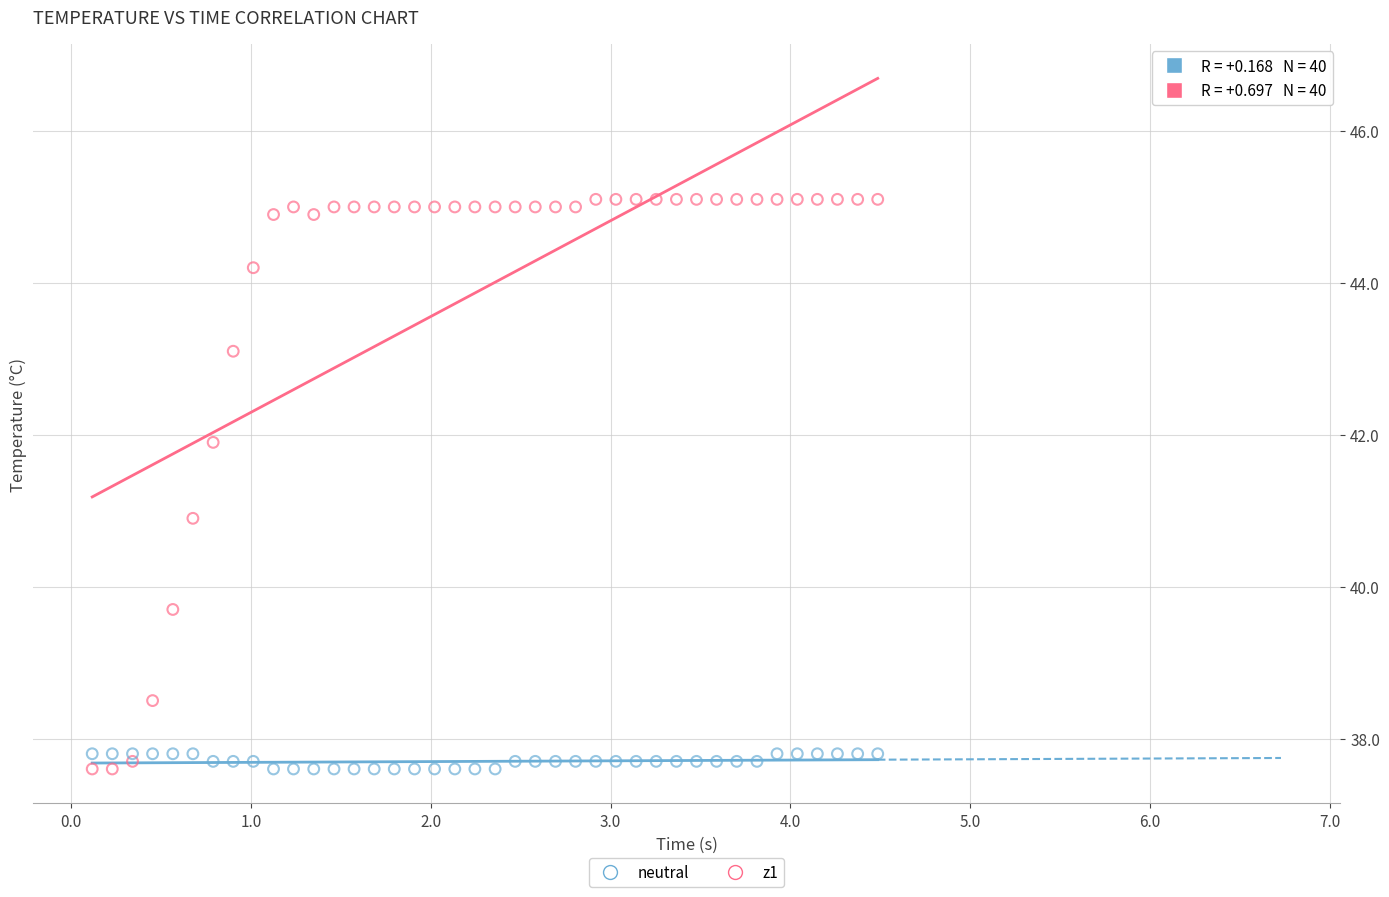

Which series has the widest spread of Y values?

z1